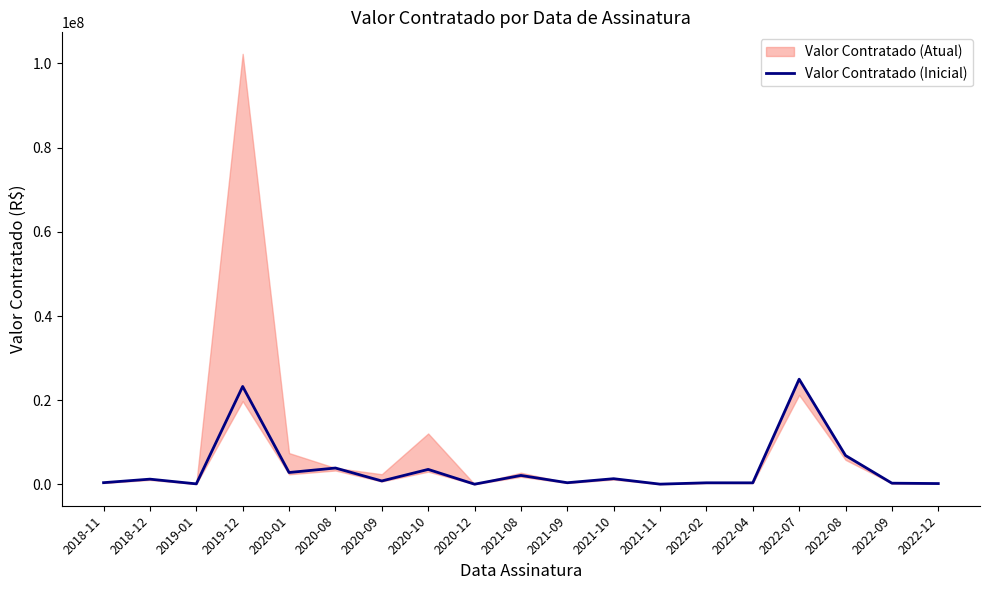

What is the maximum value for Valor Contratado (Inicial)?

25000576.2